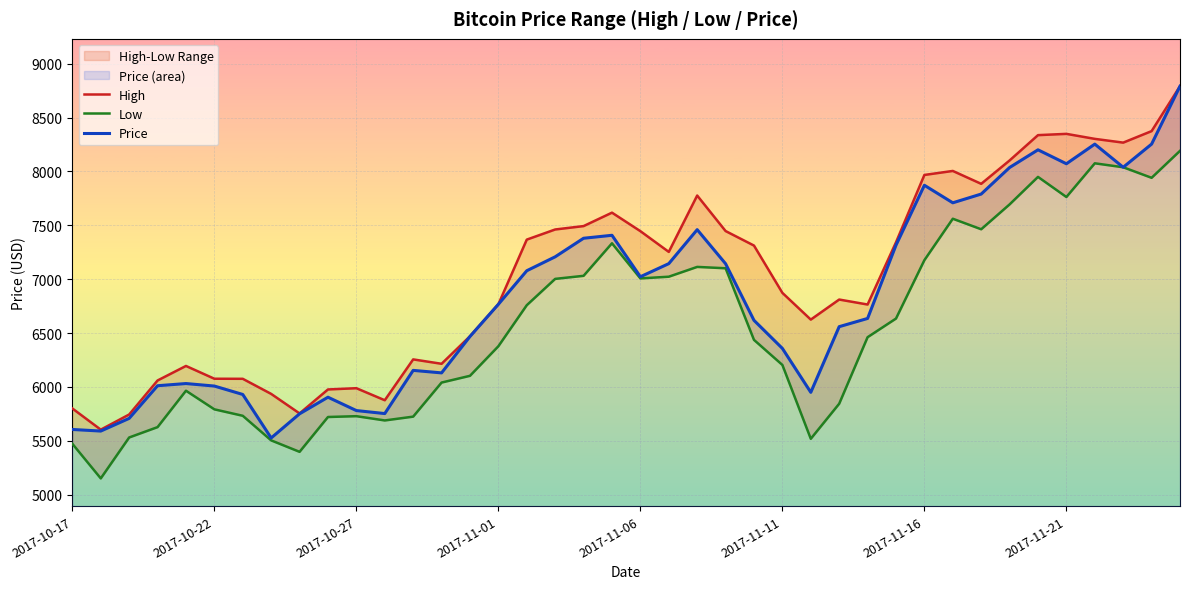

What is the maximum value for Price?

8790.9